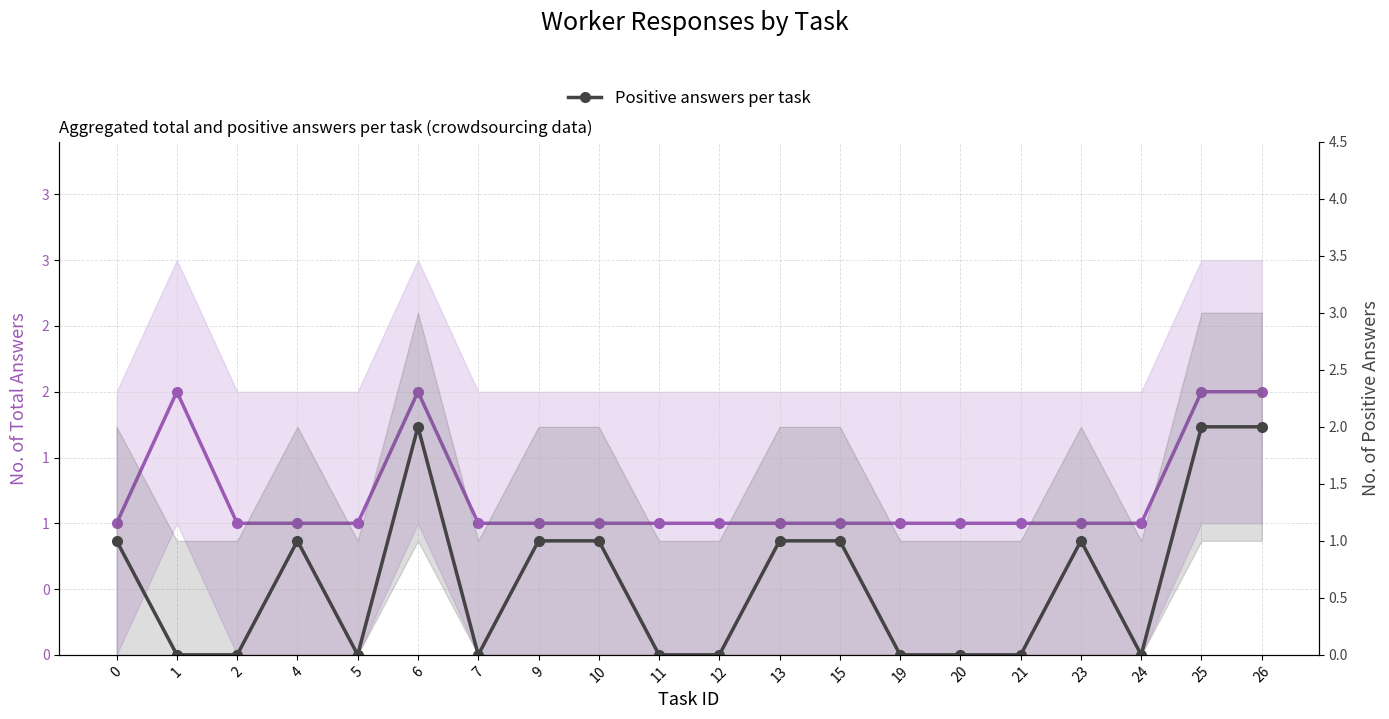

True or false: Positive answers per task and Total answers per task intersect in this chart.

False